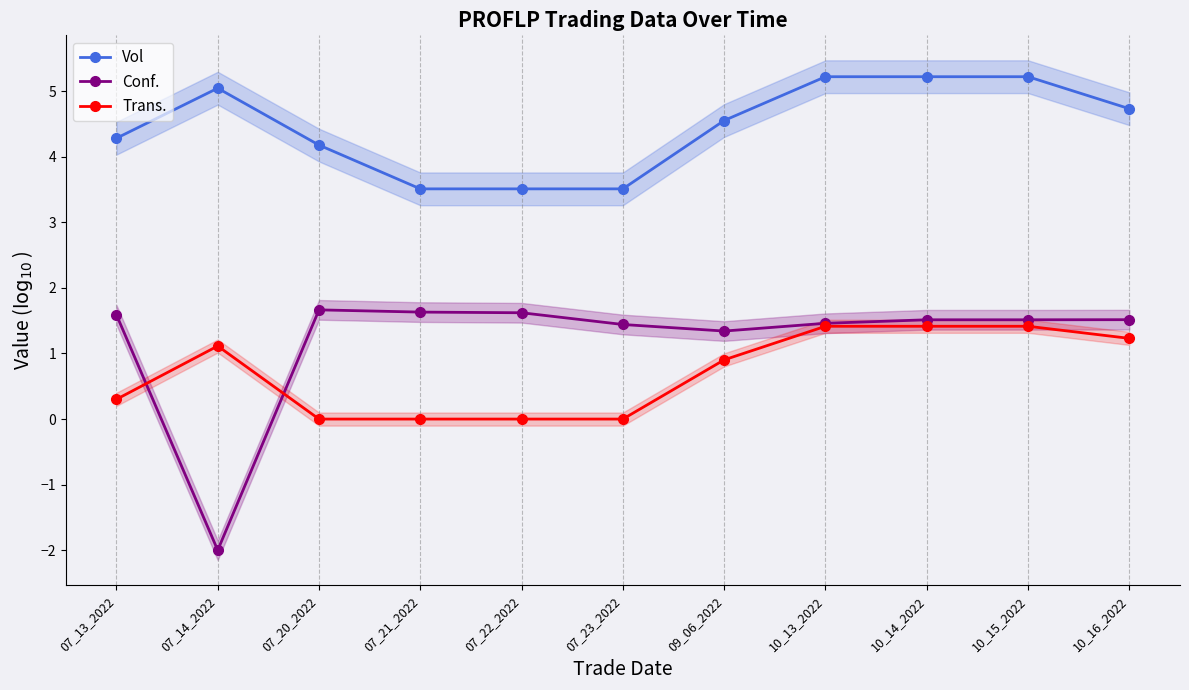

Does the chart display data point markers on the line(s)?

Yes